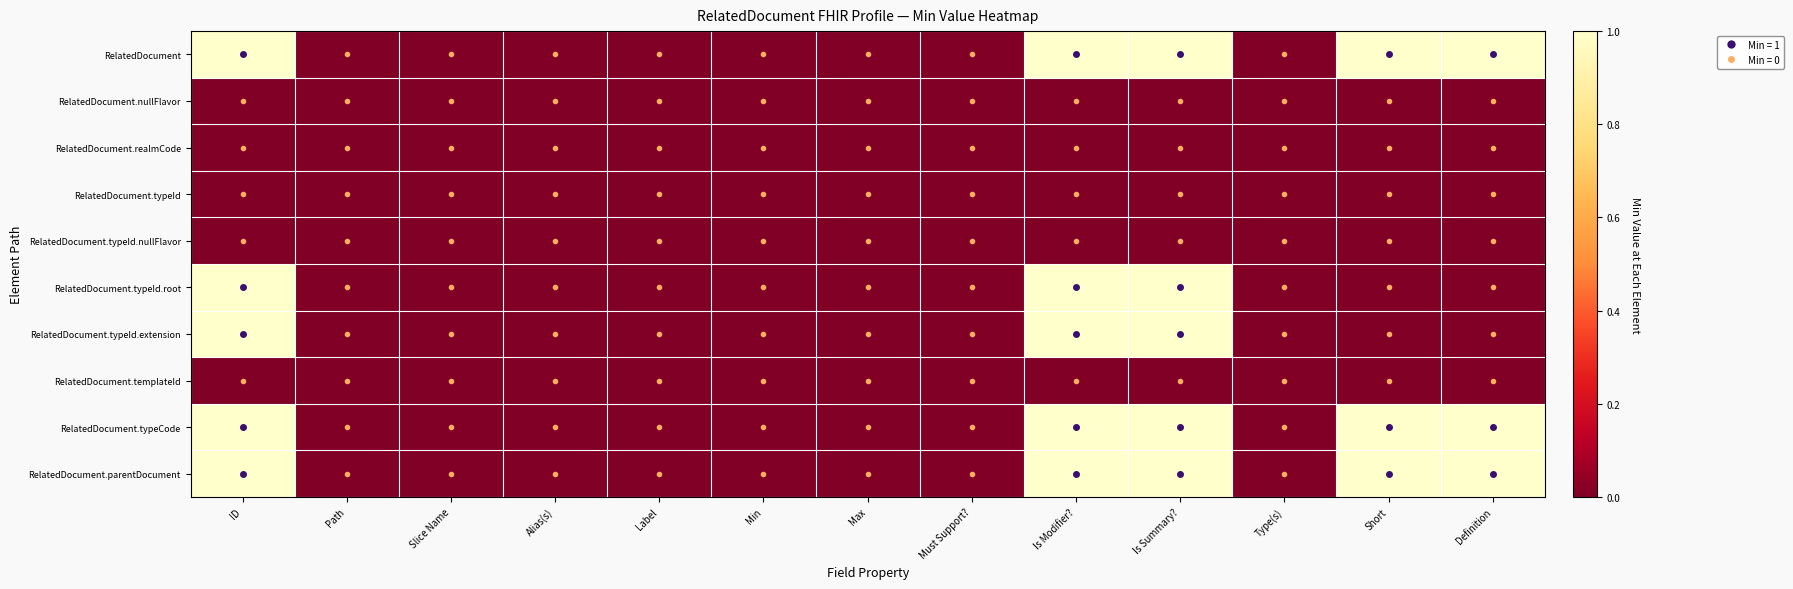

Which label corresponds to the smallest value in the chart?

Path